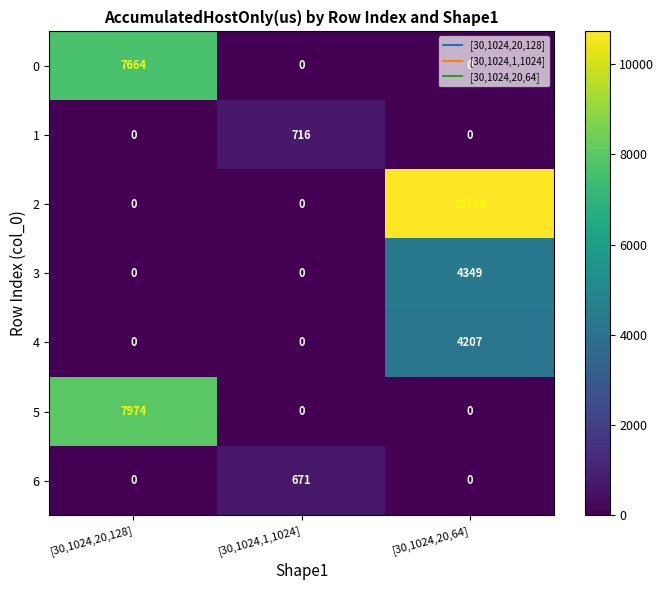

What is the maximum value shown in the chart?

10729